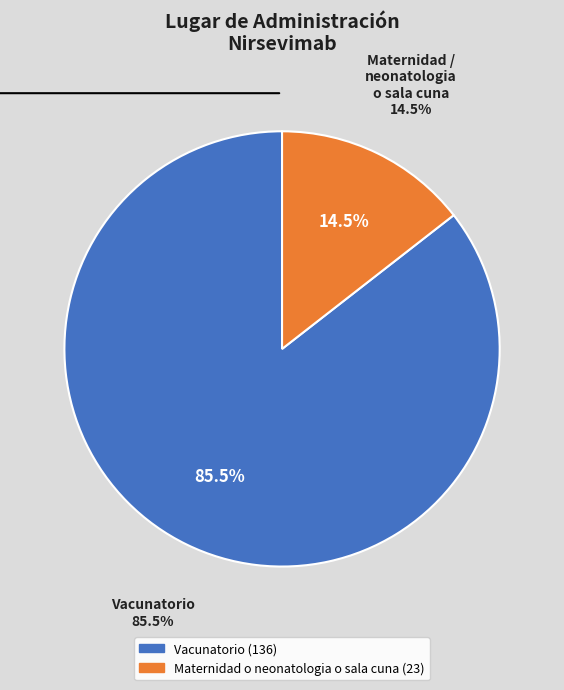

What is the majority slice?

Vacunatorio